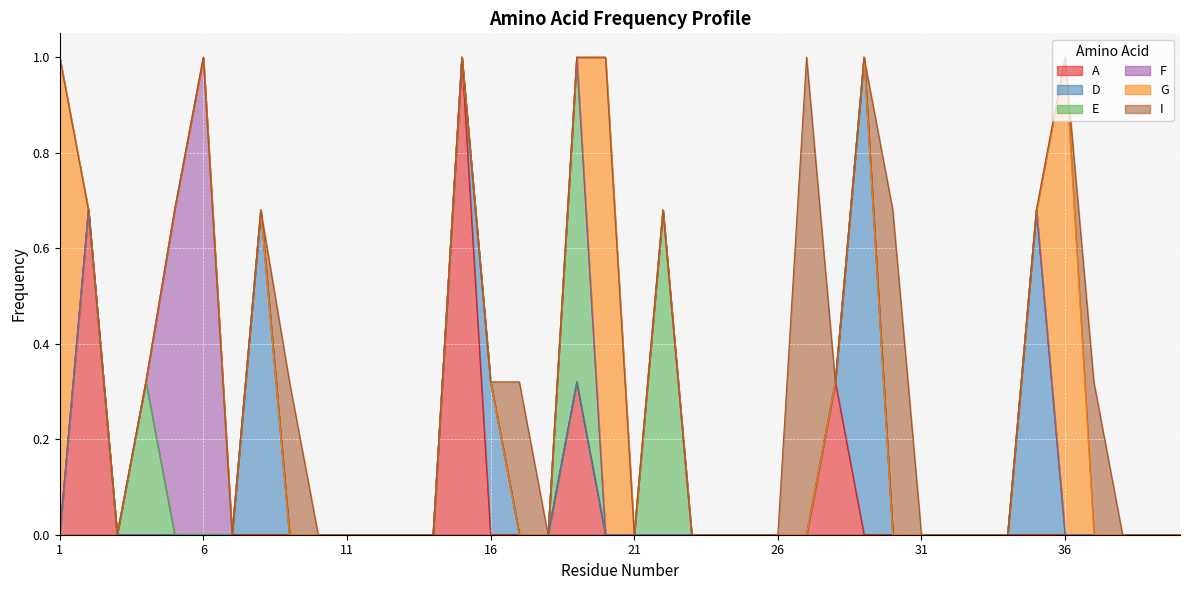

In F, how many points are higher than both neighbors (excluding endpoints)?

1